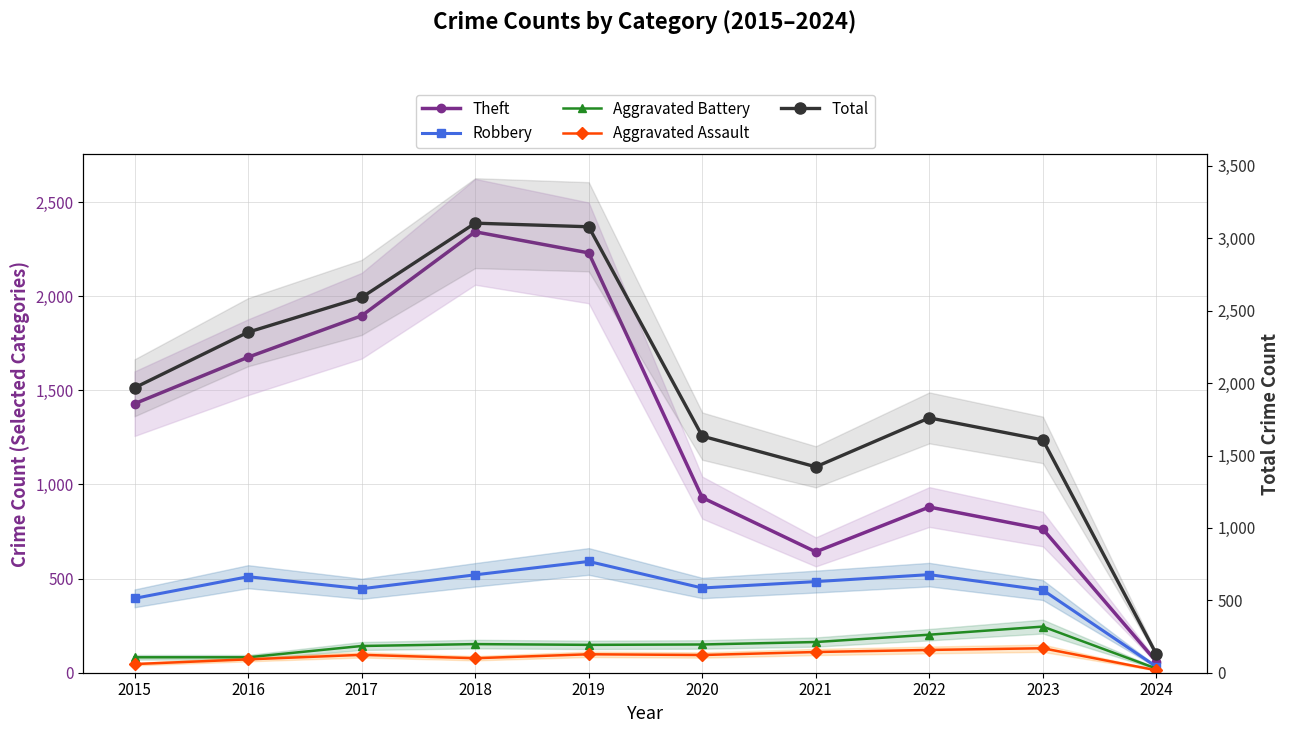

What is the value of the Aggravated Battery point at the 6th from the left?

150